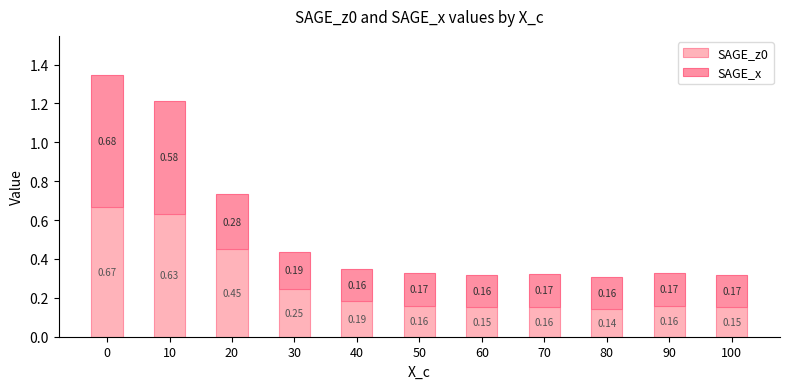

What is the difference between the maximum and minimum values in the SAGE_z0 series?

0.5